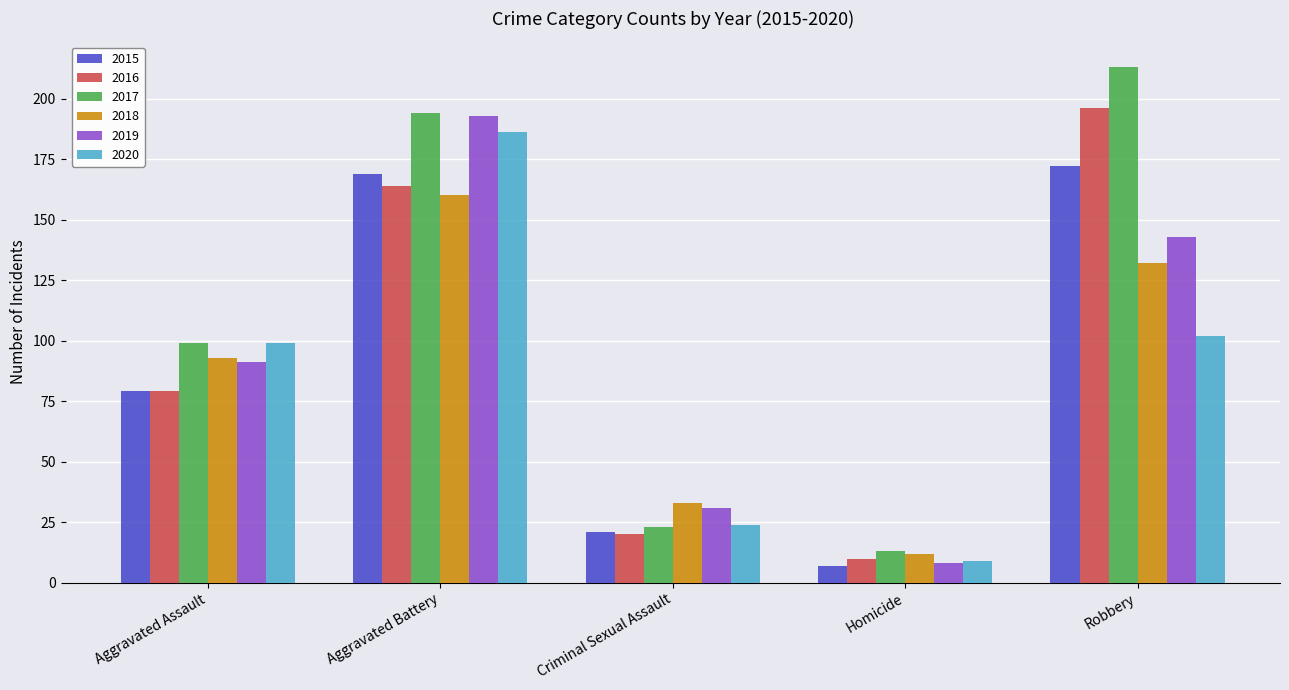

How many series are shown in this chart?

6